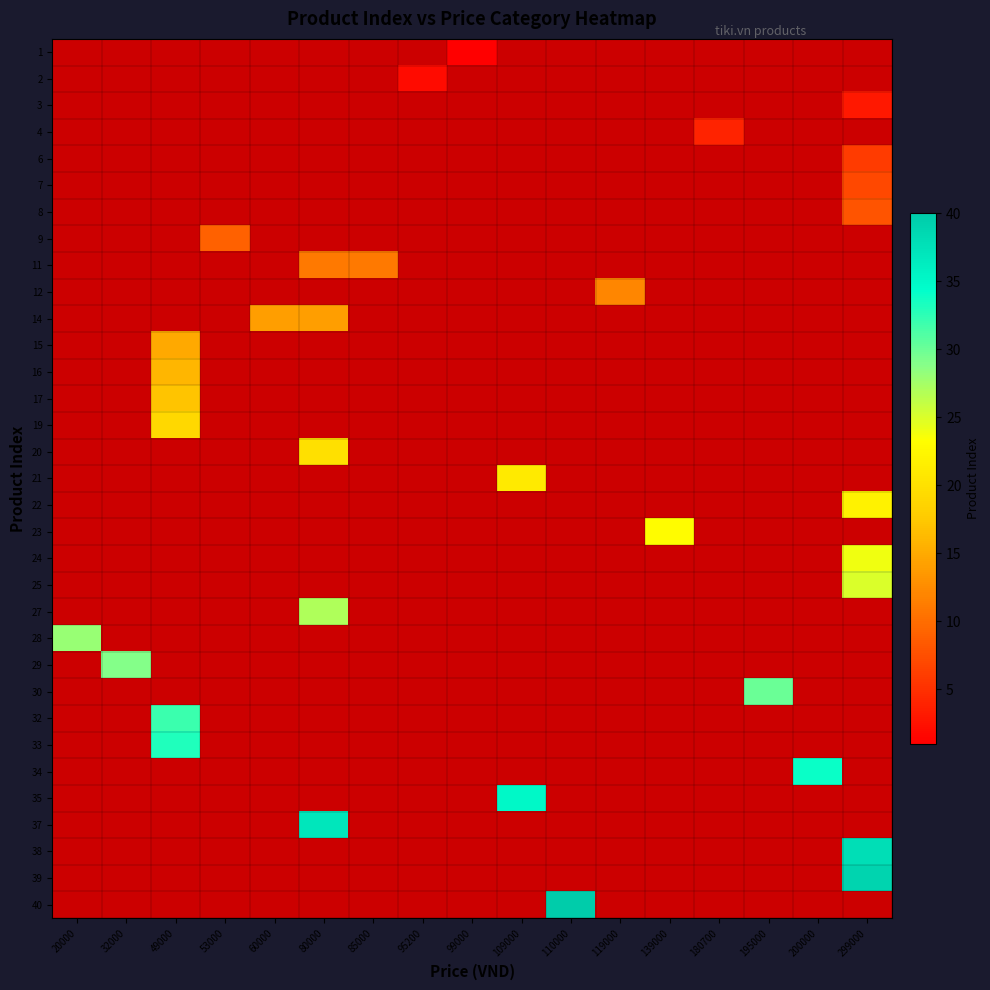

What is the minimum value shown in the chart?

1.0